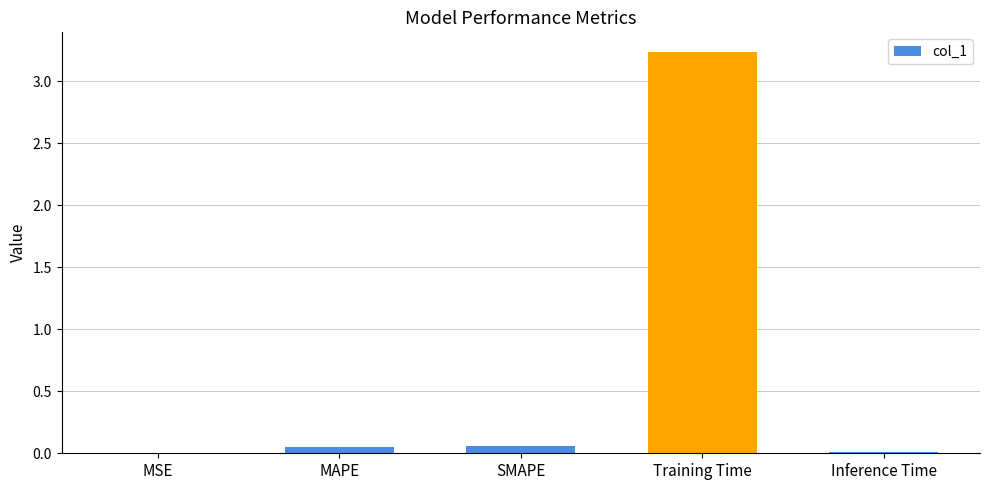

The chart shows a value of 3.2 at Training Time. True or false?

True